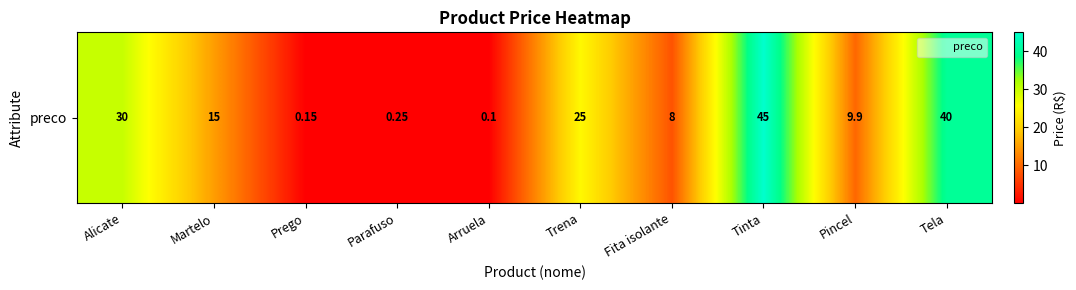

Rank the categories by value from highest to lowest.

Tinta, Tela, Alicate, Trena, Martelo, Pincel, Fita isolante, Parafuso, Prego, Arruela